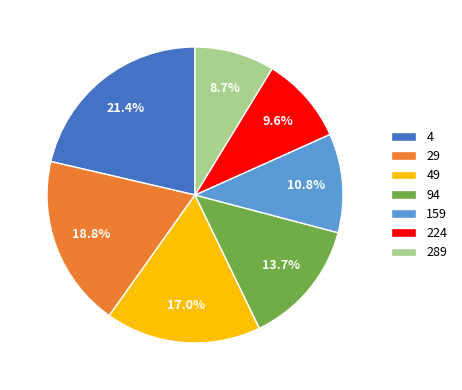

The 4 slice represents 21% of the pie. True or false?

True